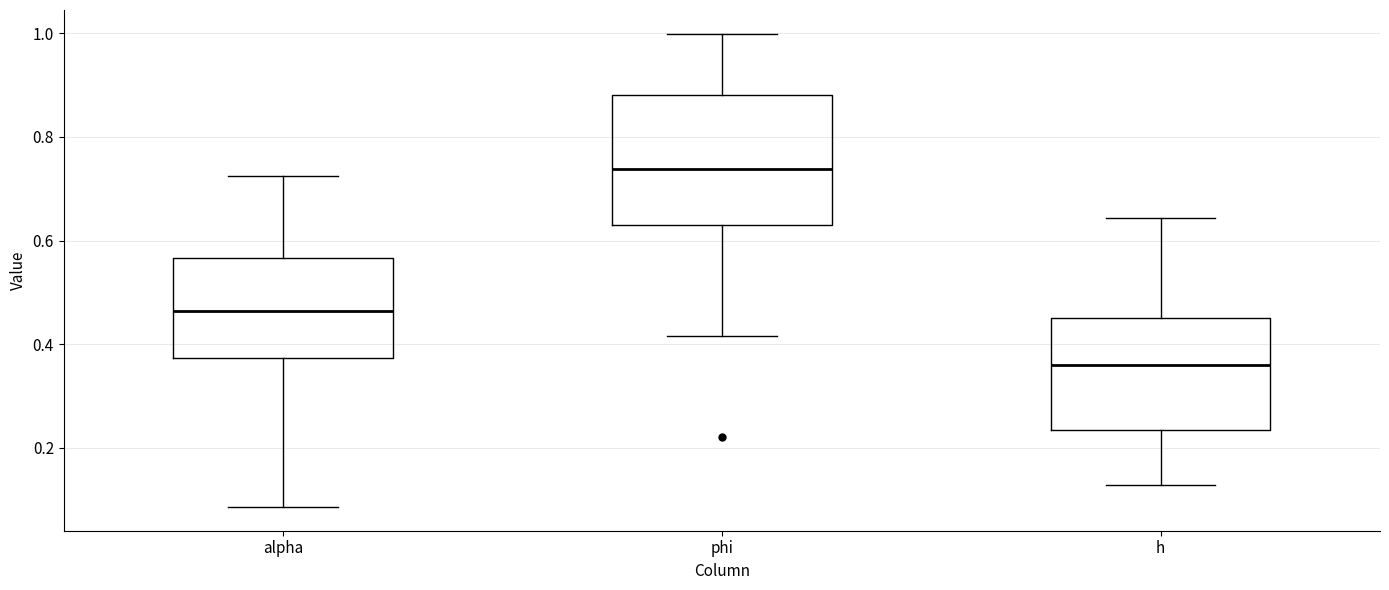

Comparing the boxes themselves (not the whiskers), which one is the tallest?

phi